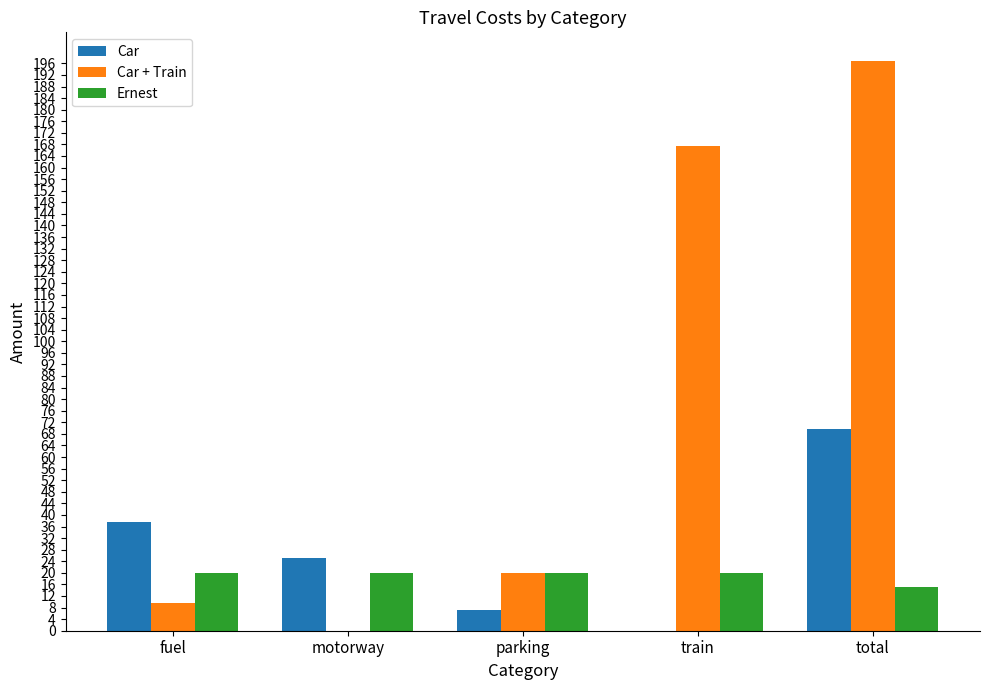

Which series changed the most between motorway and total?

Car + Train